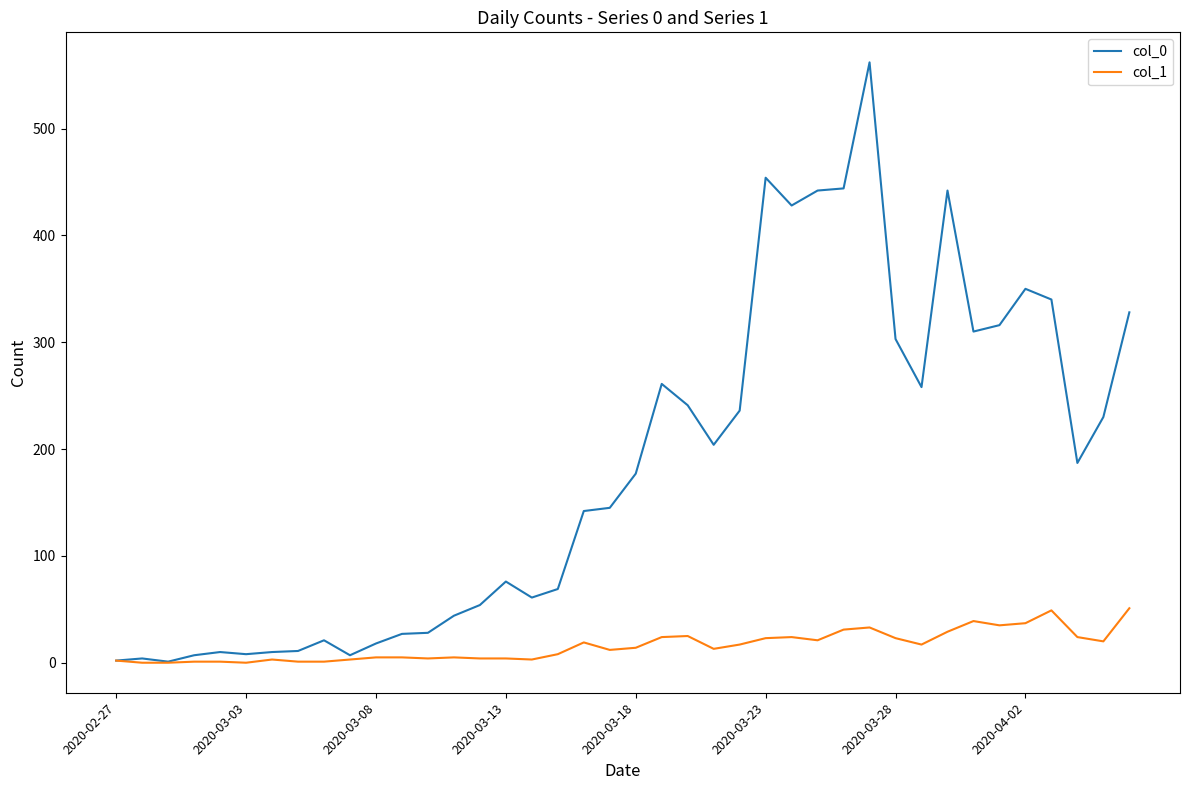

Which series has the largest range (max minus min)?

col_0